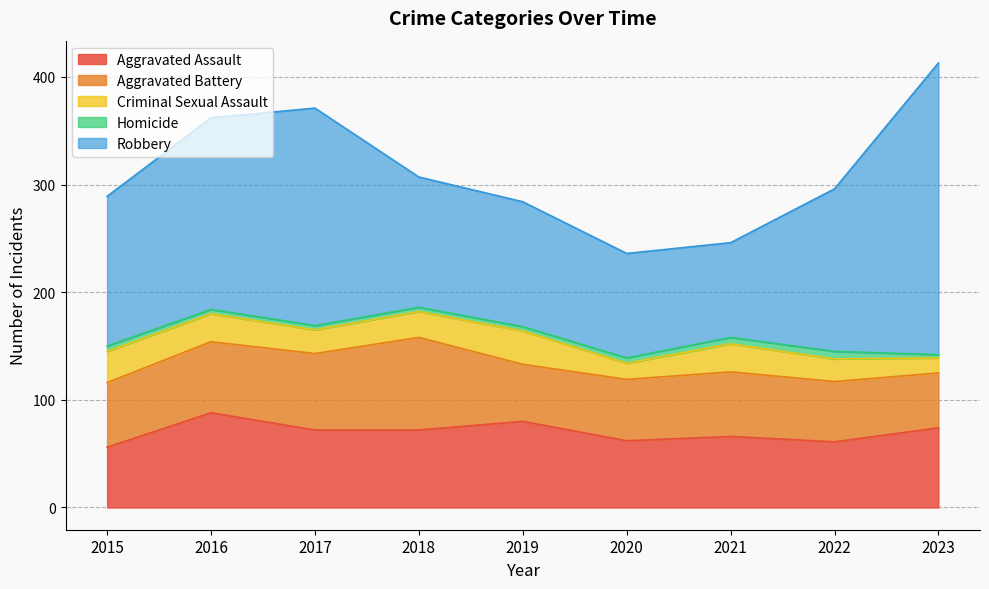

What is the smallest value displayed?

3